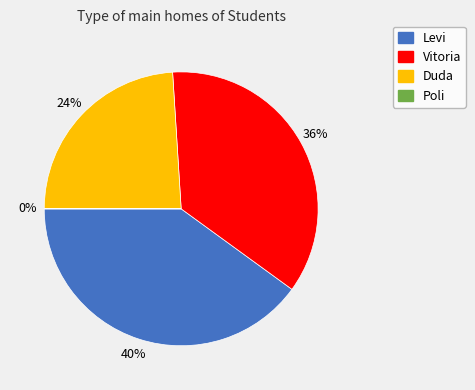

To the nearest percent, what is the difference between the Levi and Vitoria slice percentages?

4%